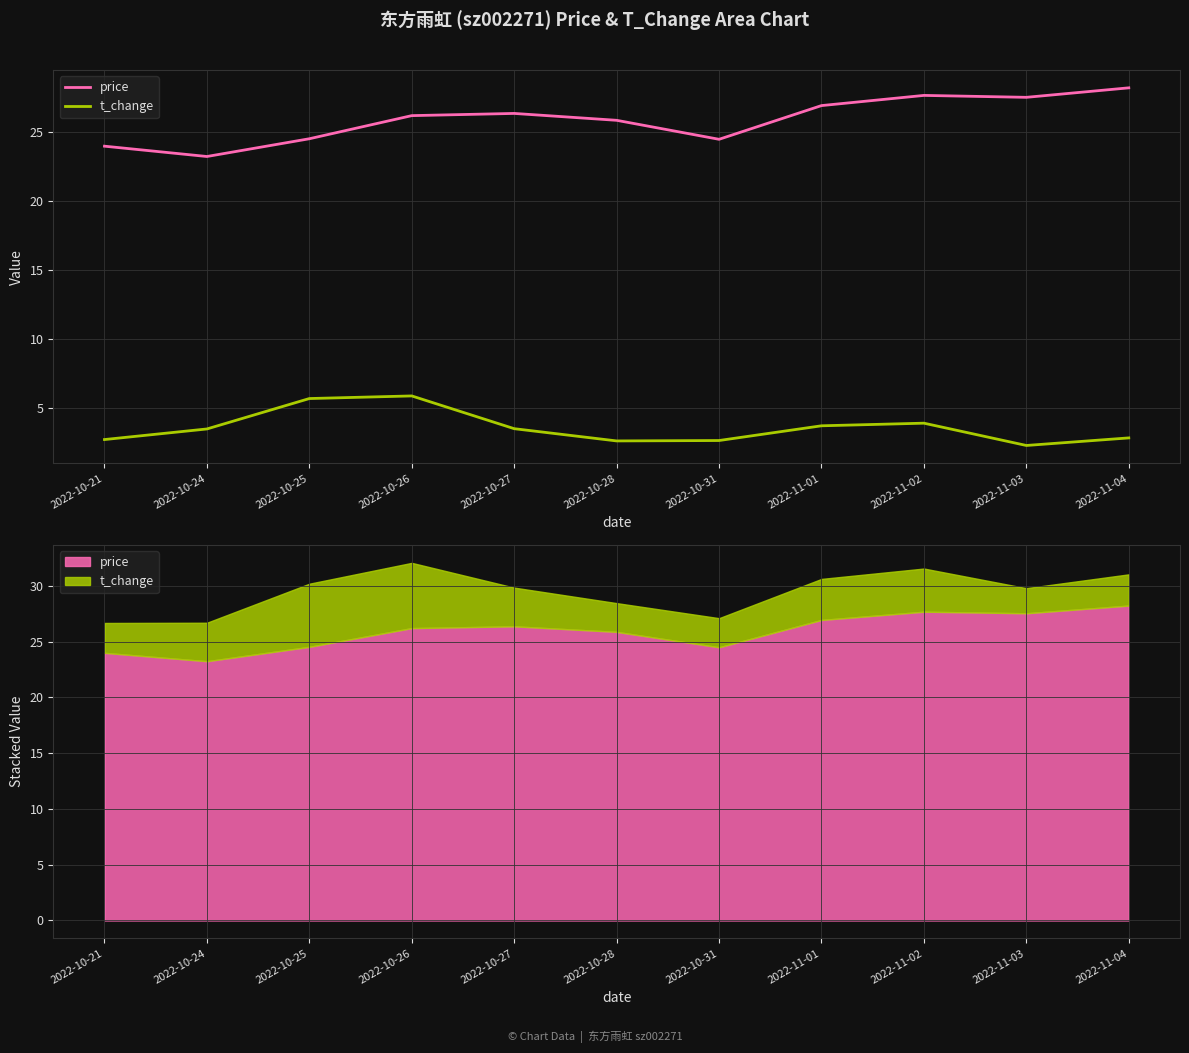

True or false: price and t_change cross at least once.

False